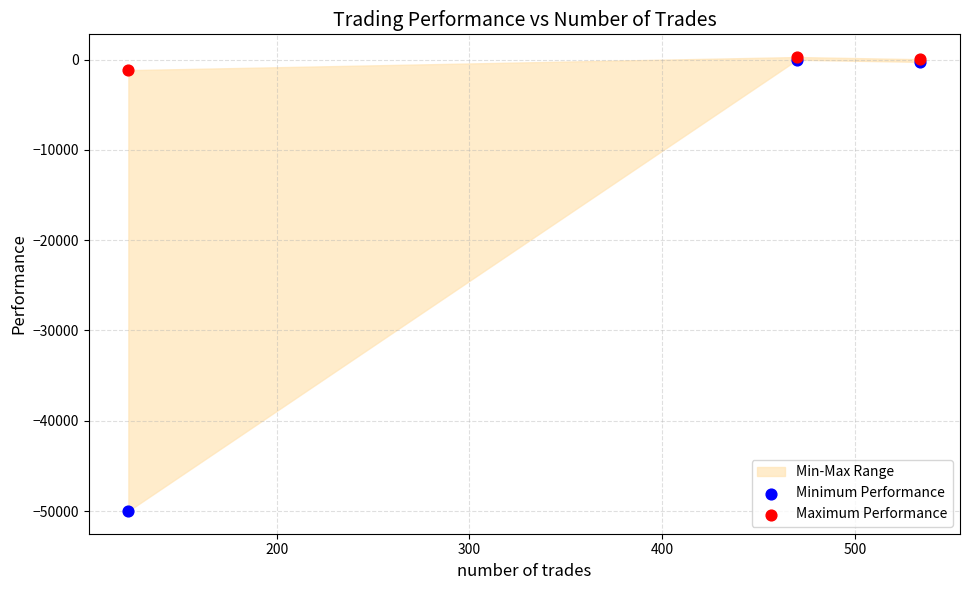

Across all series, what Y value is closest to -24856?

-1166.2